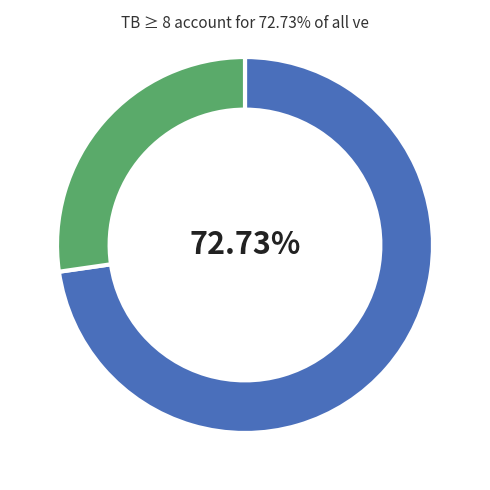

Is there any slice that represents more than half of the pie?

Yes